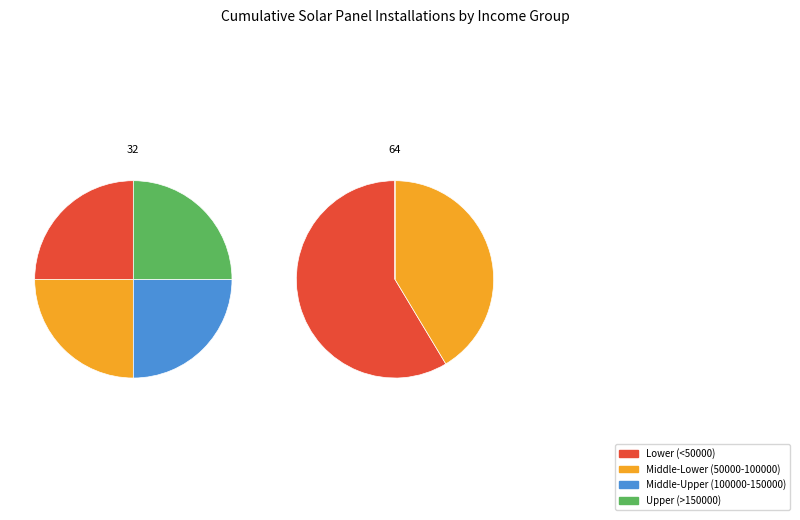

Is there any slice that represents more than half of the pie?

Yes